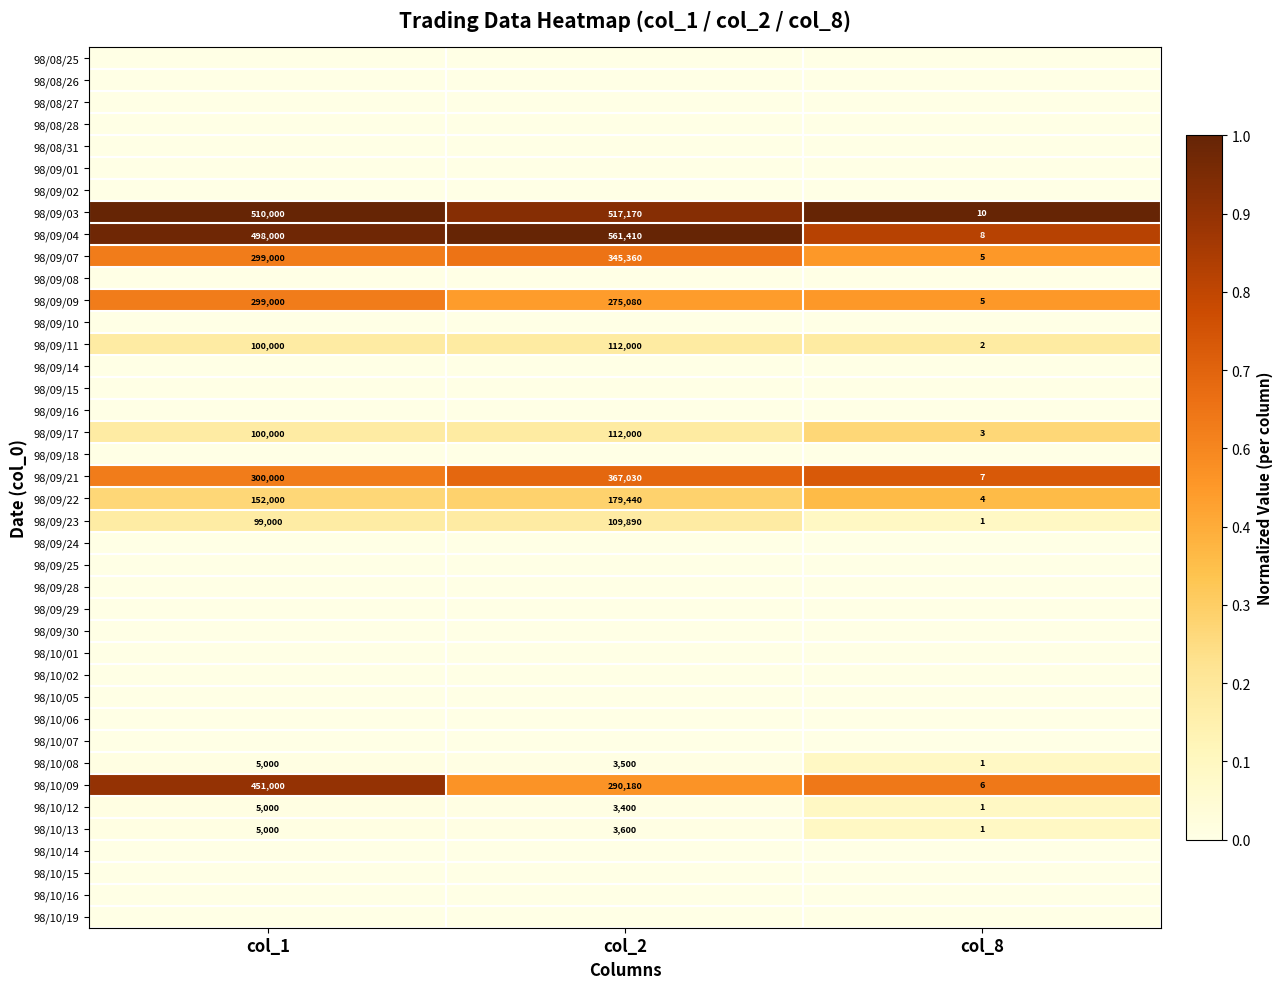

Which category has the lowest value in the 98/10/08 series?

col_8